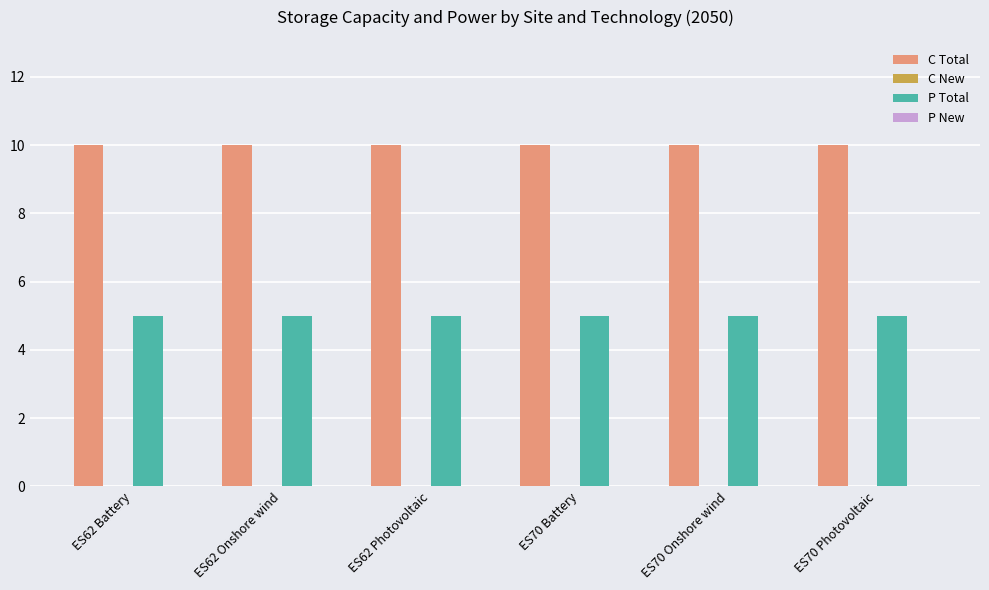

What is the spread (max minus min) of values at ES70 Onshore wind?

5